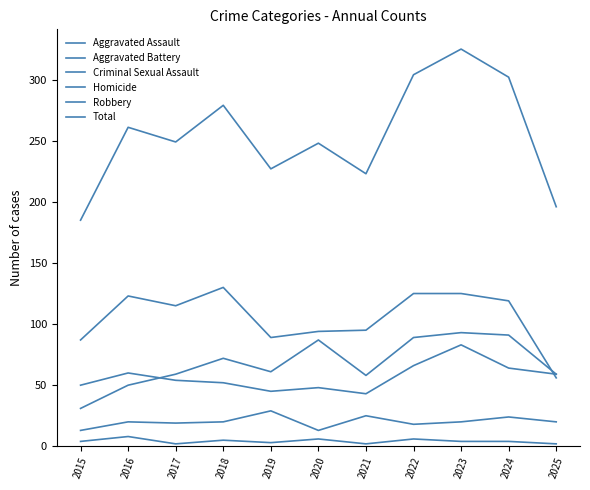

How many lines are shown in the chart?

6